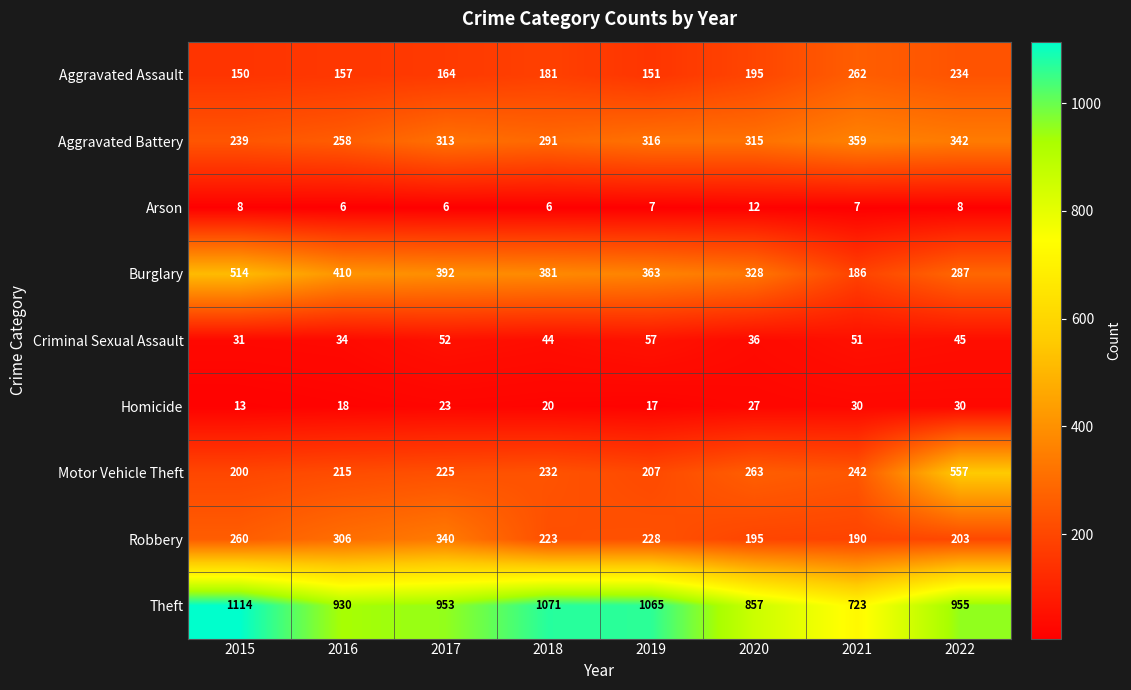

True or false: Theft has a value of 1199 at 2020.

False